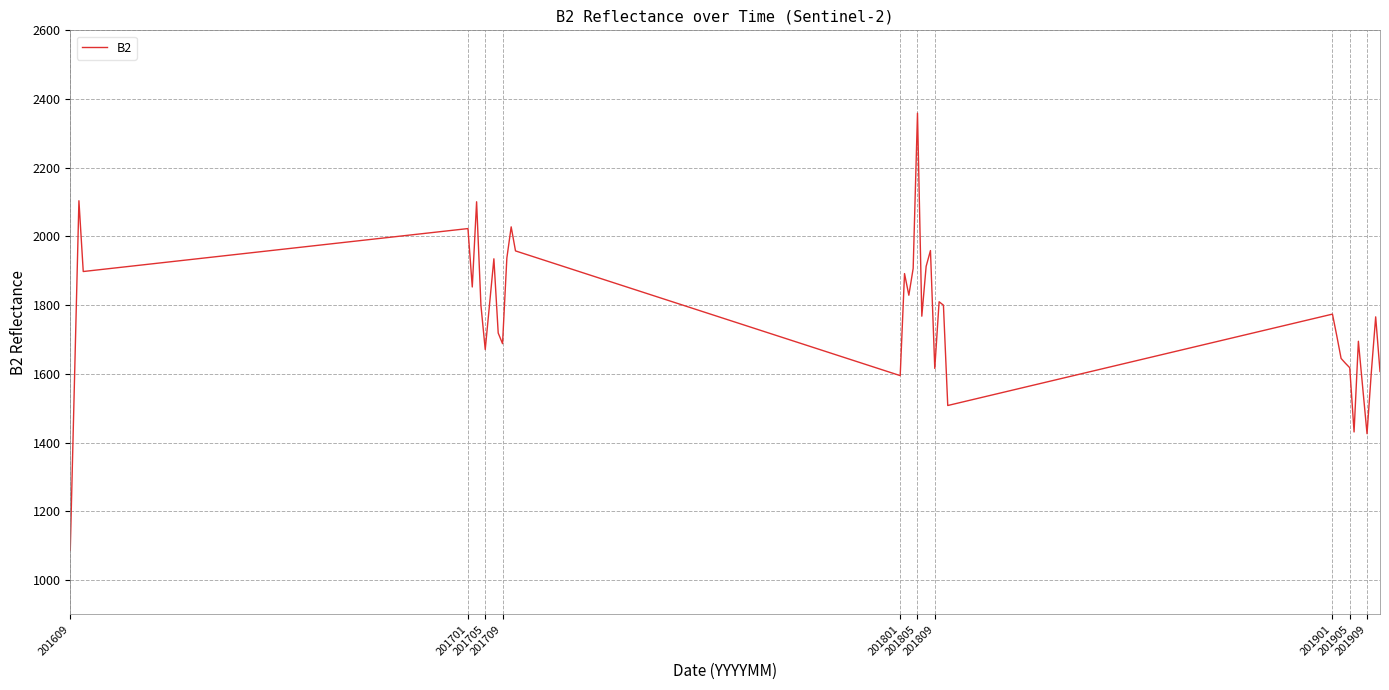

What is the greatest value displayed?

2359